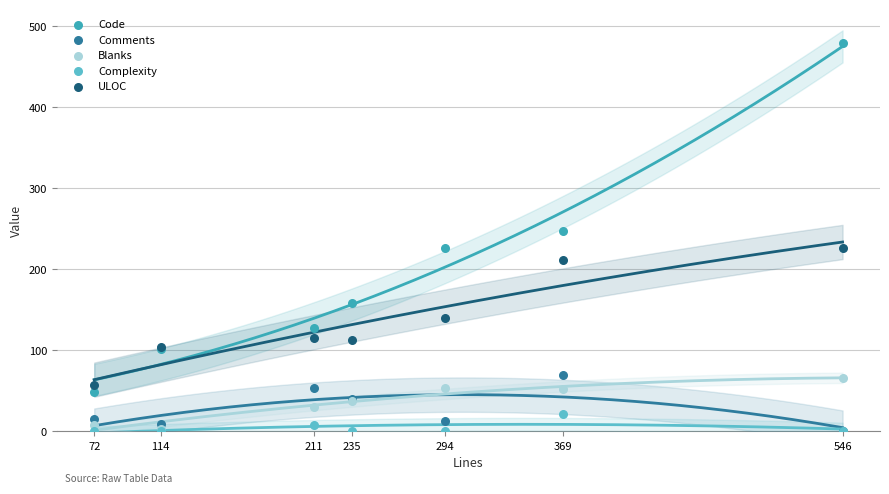

In the Code series, what Y value is closest to 264?

247